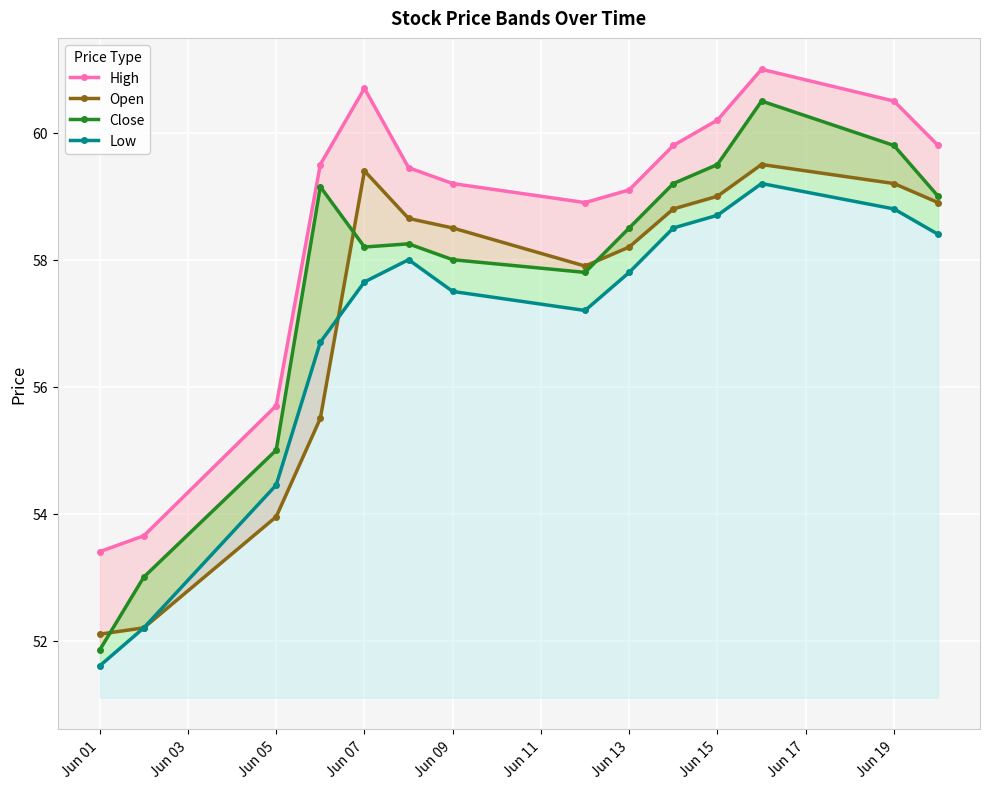

What is the sum of all Low values?

796.7